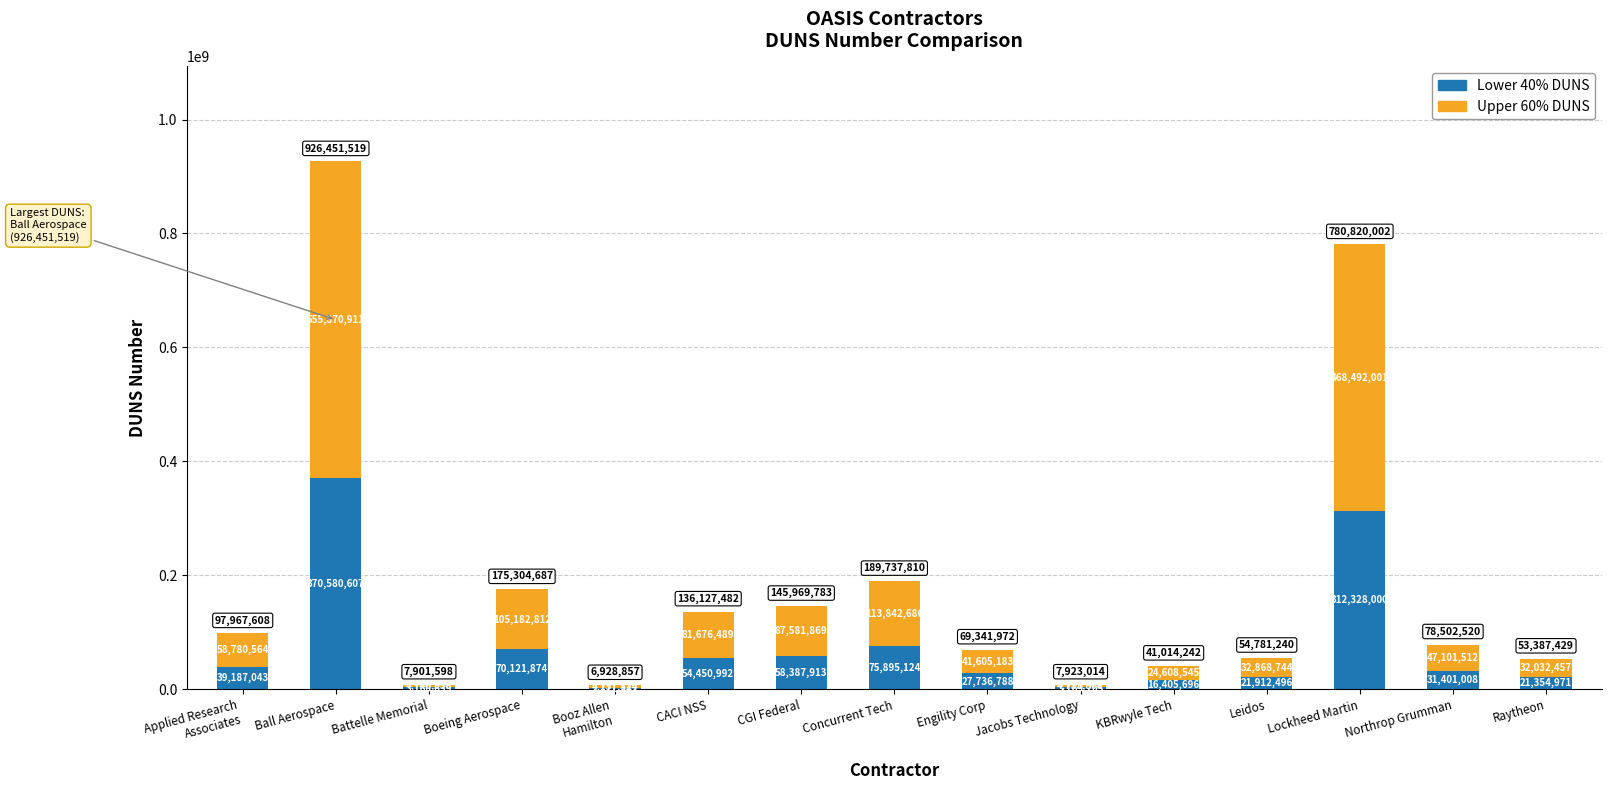

What is the sum of all Lower 40% DUNS values?

1108863898